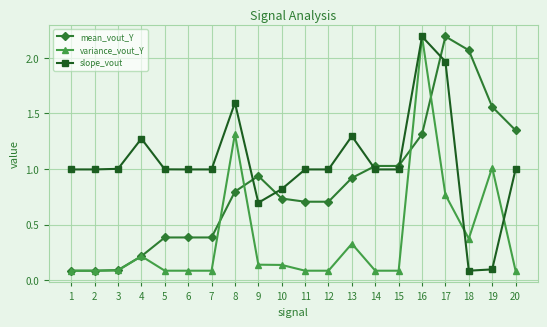

Between which two adjacent categories do slope_vout and mean_vout_Y first intersect?

8 and 9